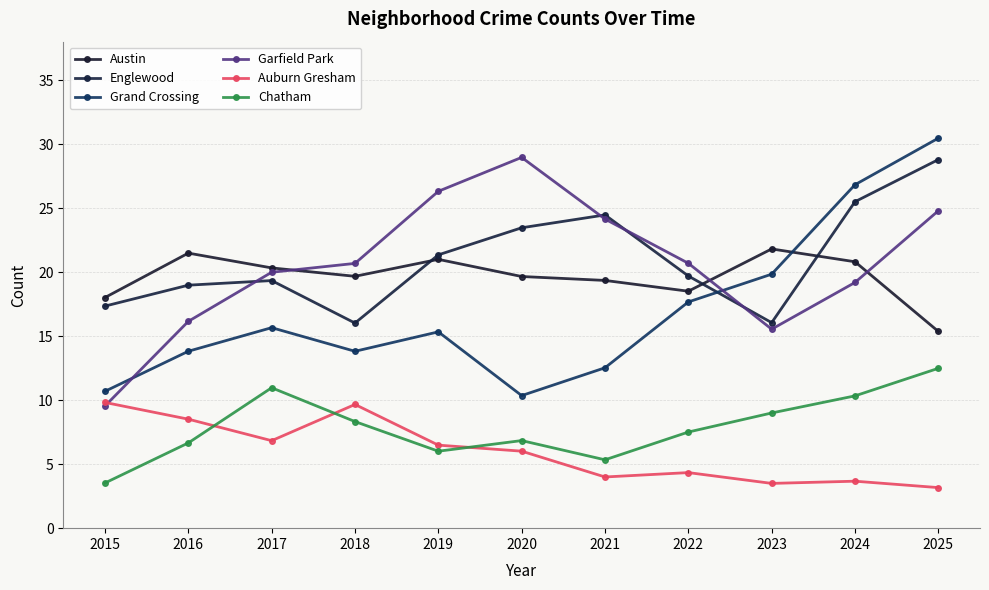

Where is the first local maximum for Chatham?

2017